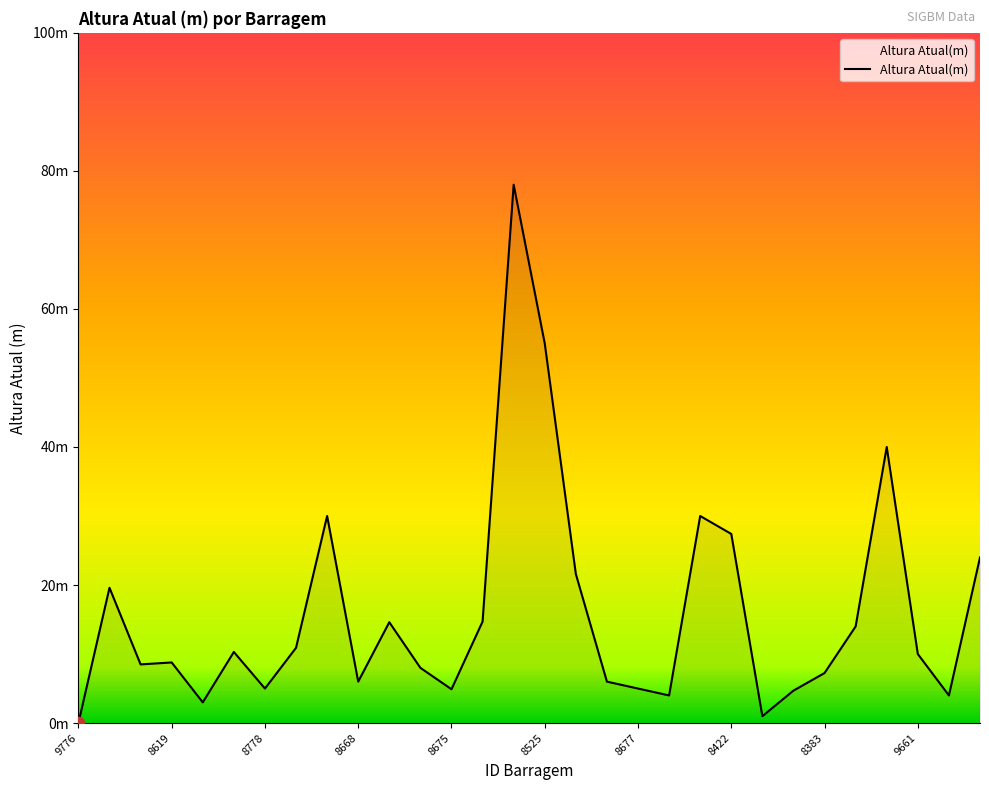

Is this an area chart (filled region under the line)?

Yes